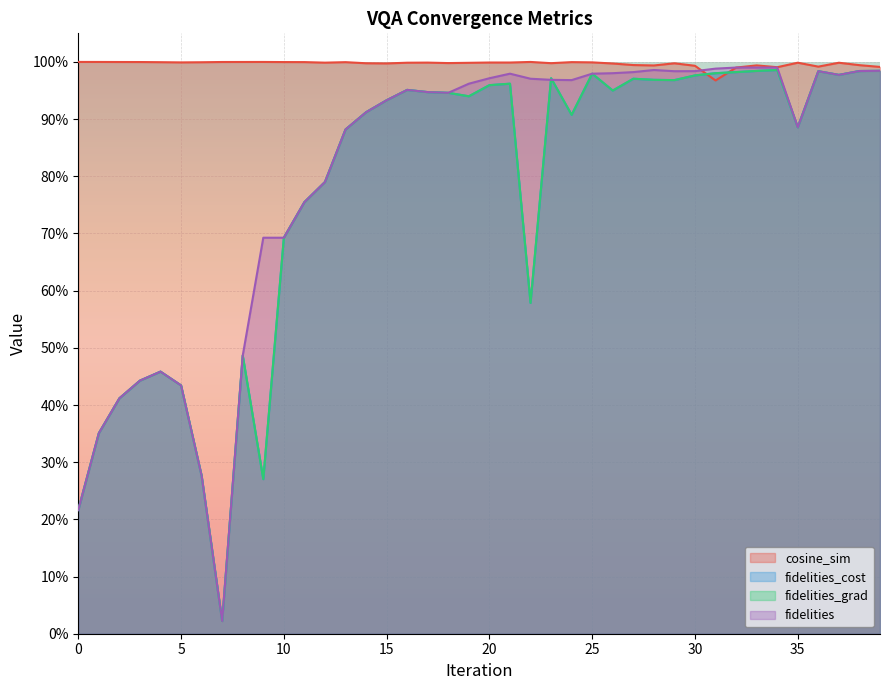

Does the chart display data point markers on the line(s)?

No